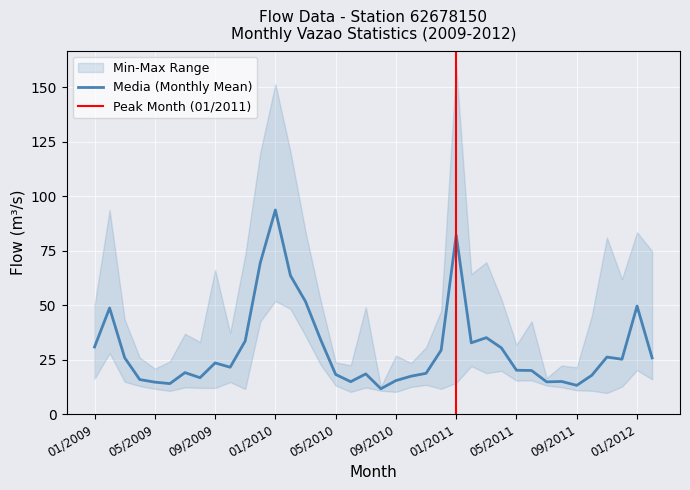

True or false: Maxima and Media cross at least once.

False